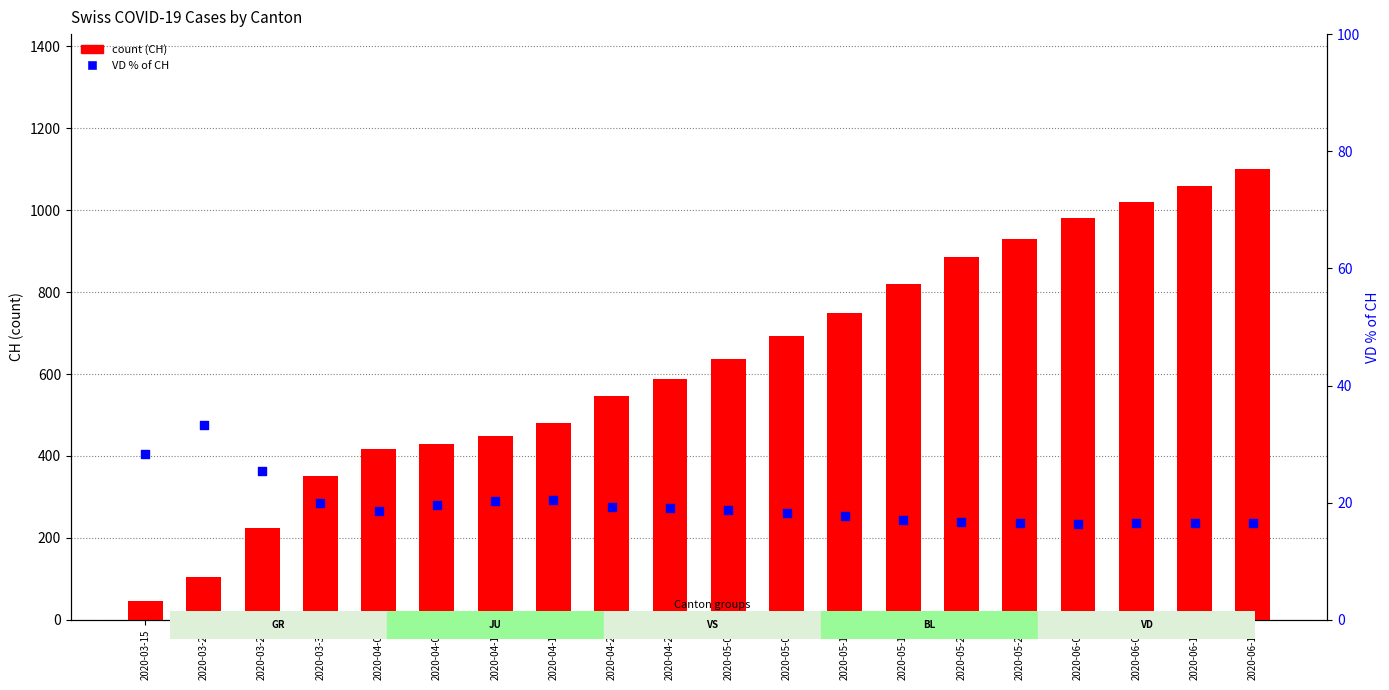

At how many categories does at least one series exceed 1098?

1